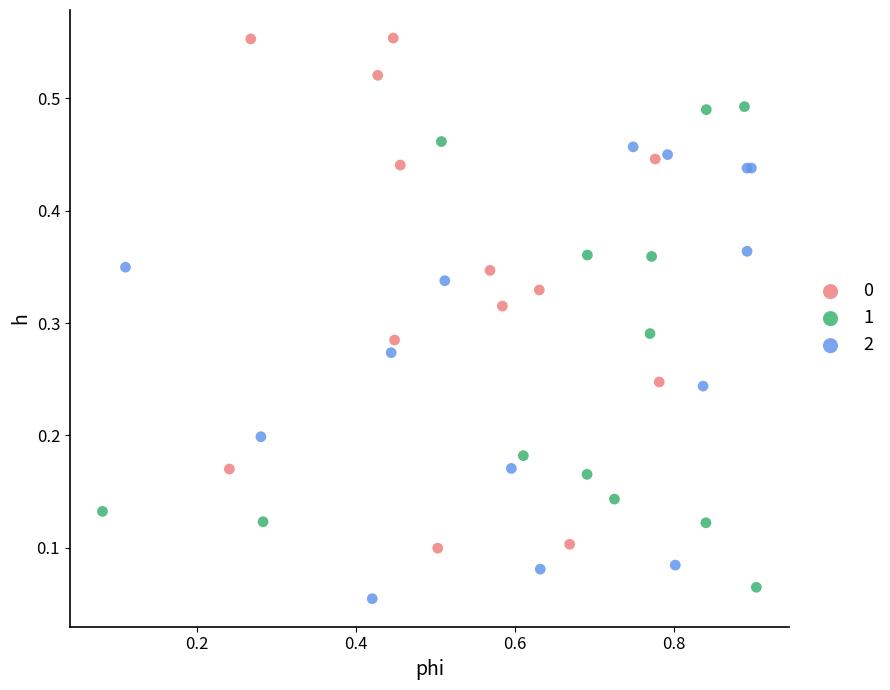

What are all the series names shown in the legend?

0, 1, 2